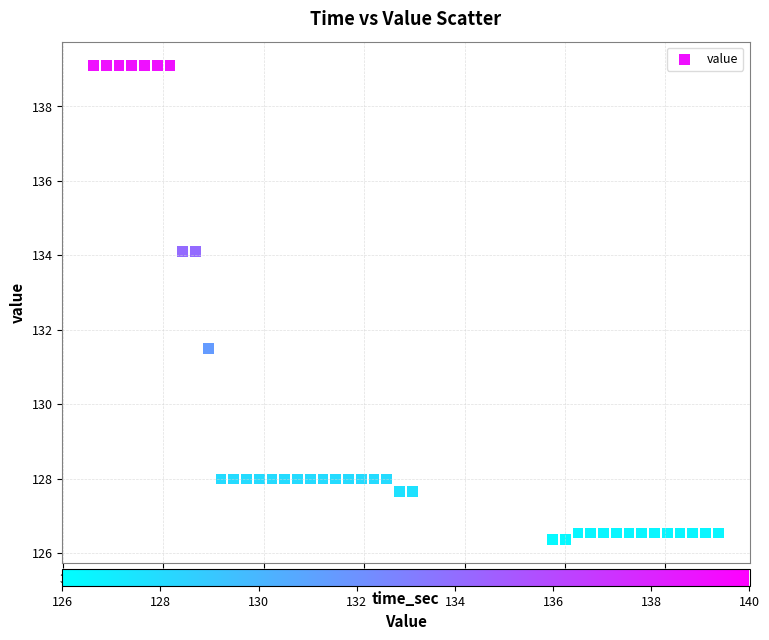

What Y value in the scatter plot is closest to 132?

131.5